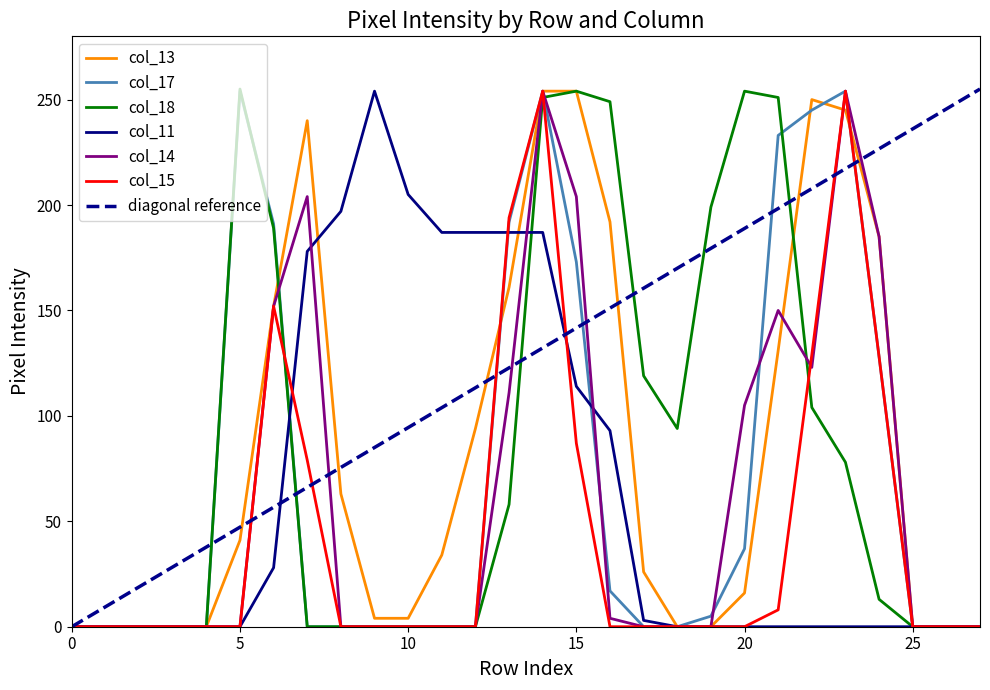

What is the highest value of the col_11 series?

254.0